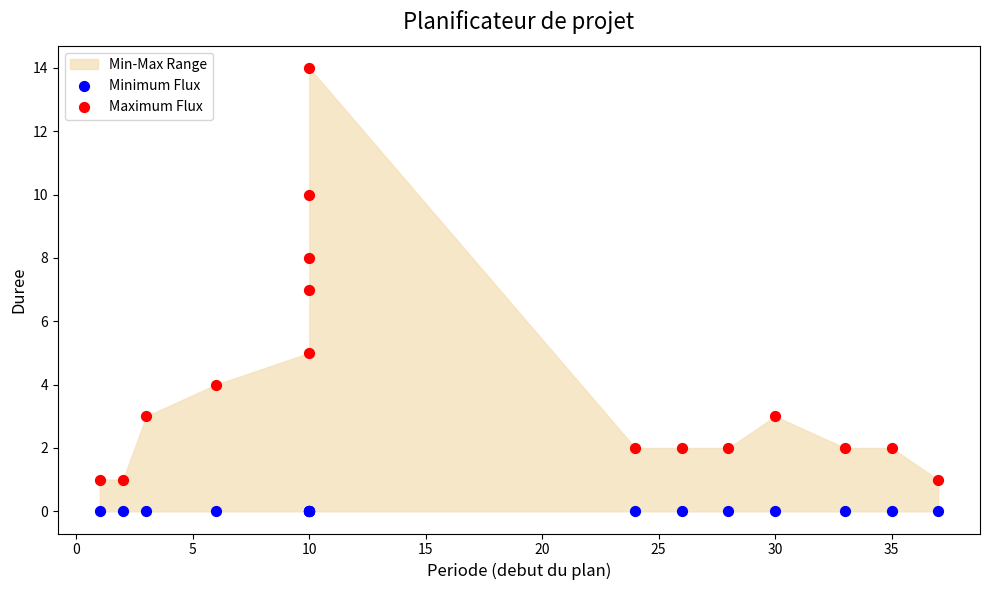

Which series reaches the minimum Y coordinate?

Minimum Flux